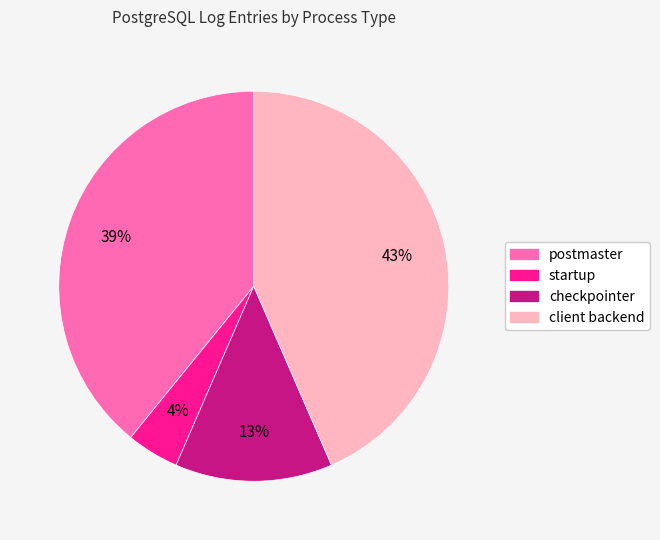

Which has a higher value, checkpointer or client backend?

client backend